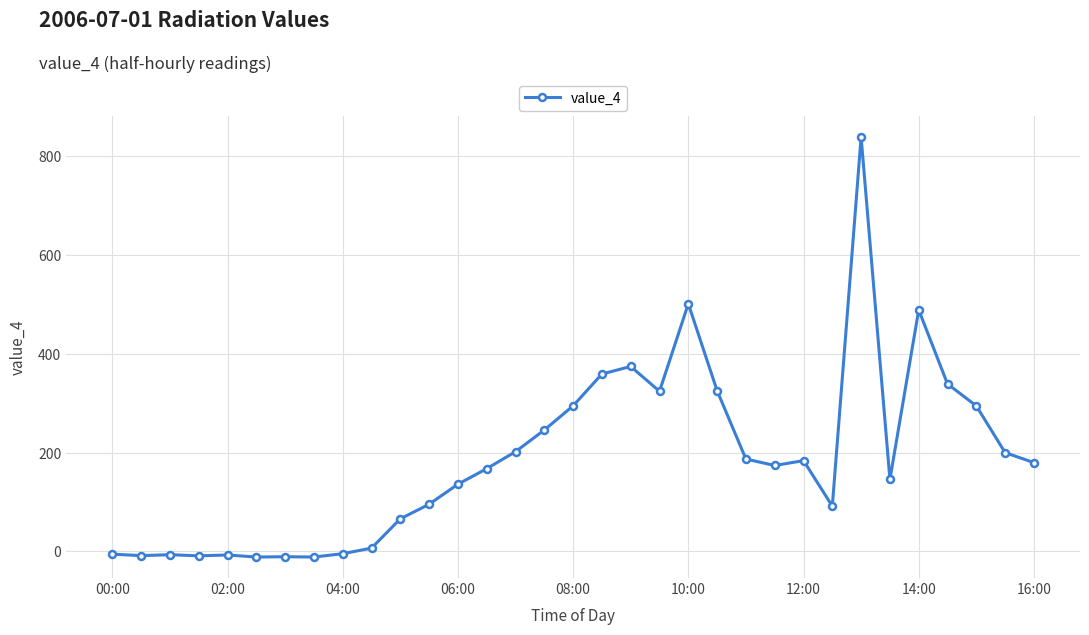

What is the average value?

186.1